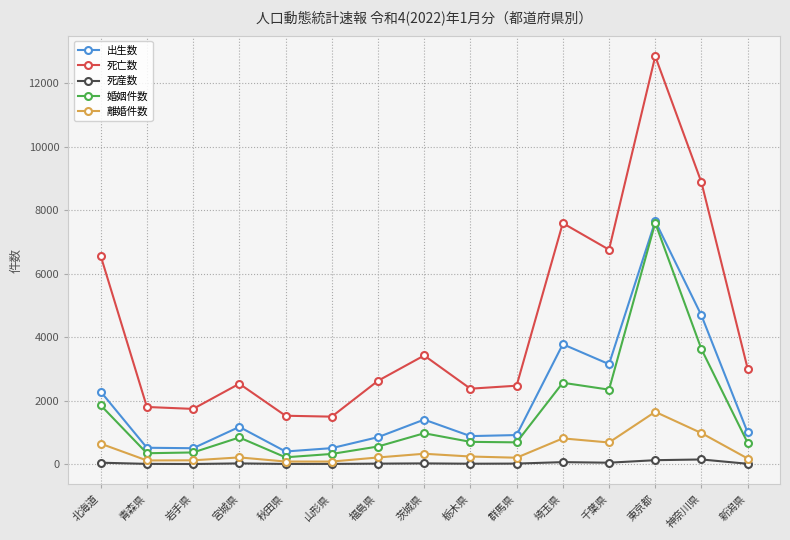

True or false: 死亡数 has more than 0 interior local peaks.

True